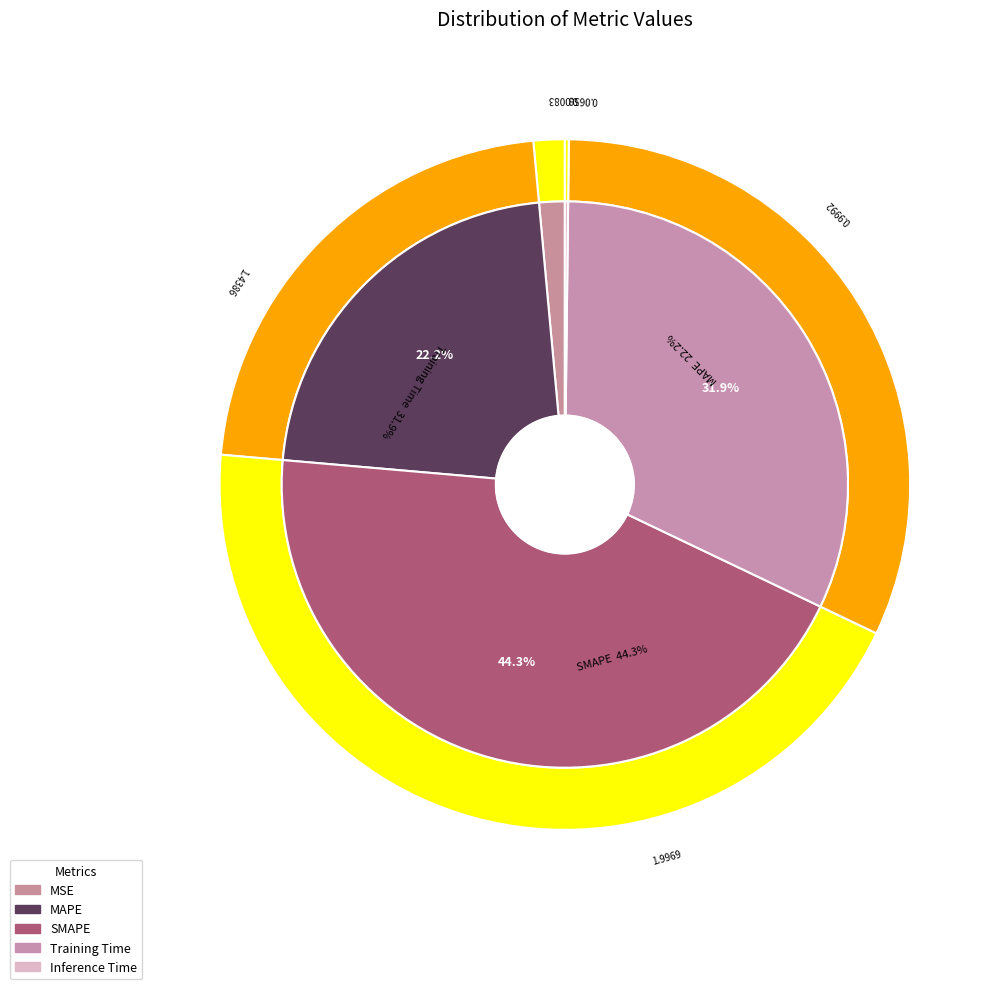

The MAPE slice represents 22% of the pie. True or false?

True